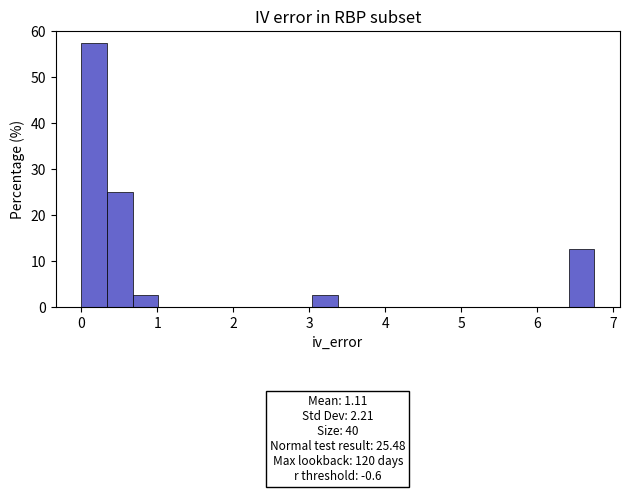

Around what value on the x-axis is the tallest bar? Give the approximate position of its centre, as read against the axis.

0.2